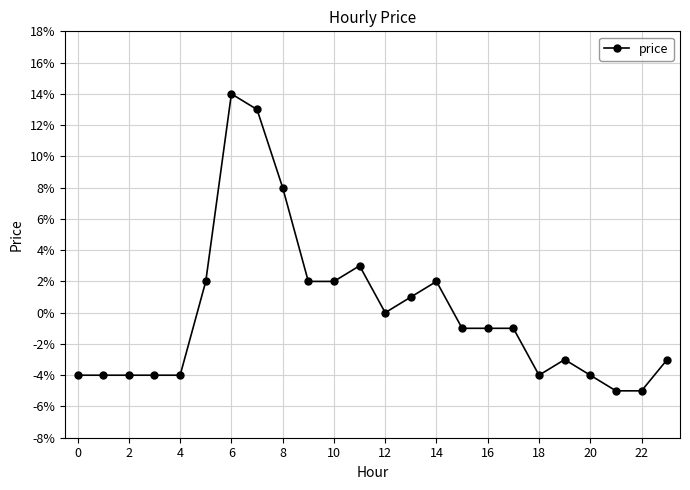

Does the chart have visible grid lines?

Yes